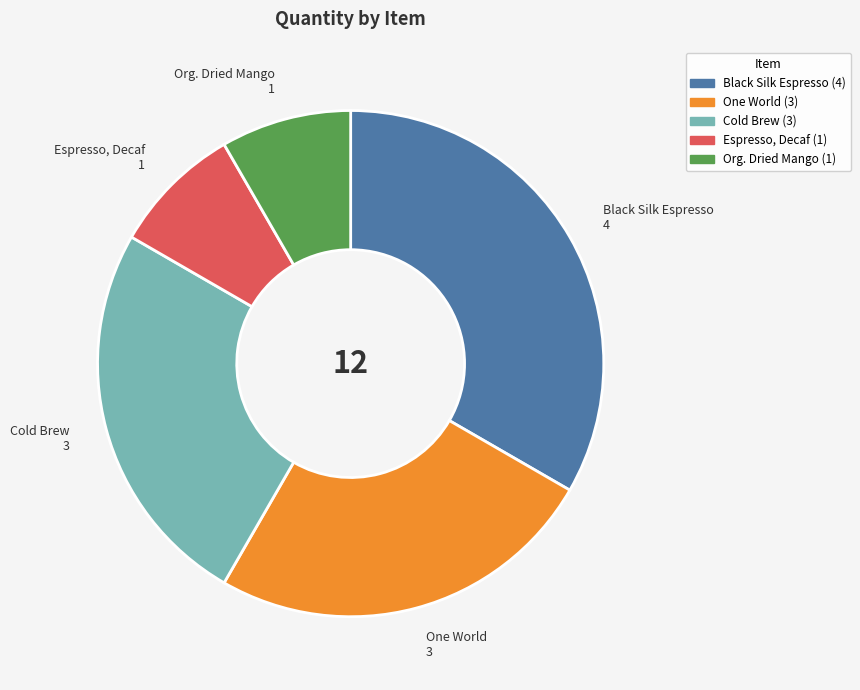

Is it true that Espresso, Decaf is 8% of the pie?

True